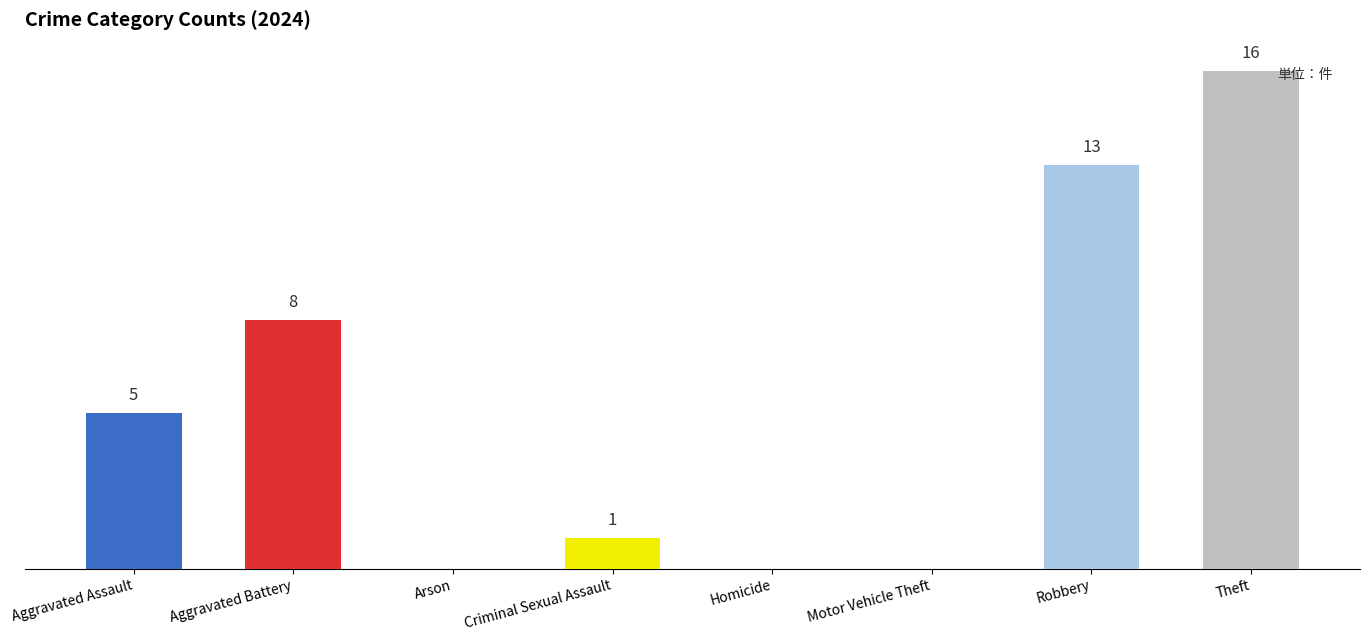

At which category does the chart reach its peak across all series?

Theft